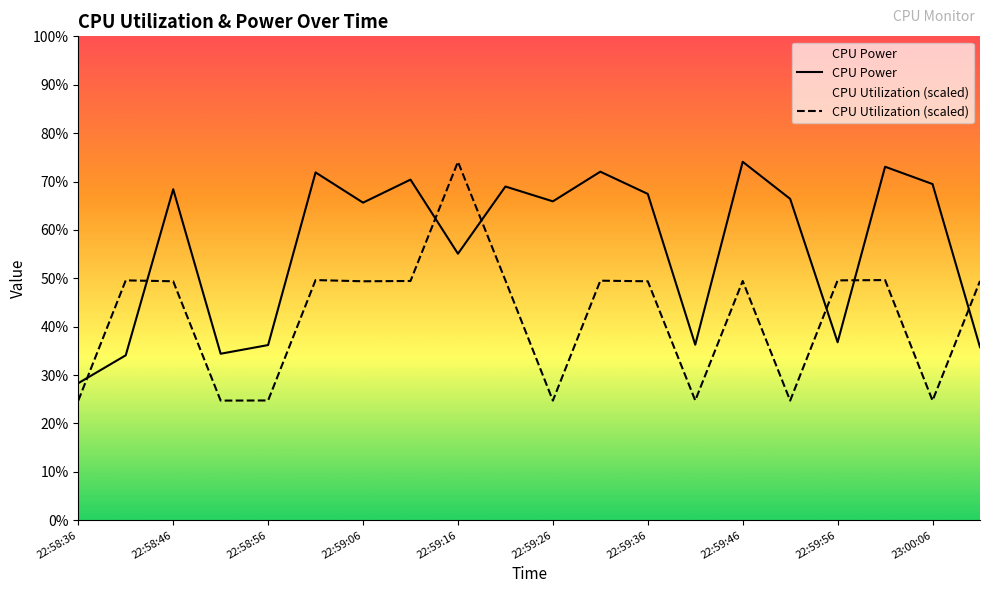

List the labels in order of CPU Power value, largest first.

22:59:46, 23:00:01, 22:59:31, 22:59:01, 22:59:11, 23:00:06, 22:59:21, 22:58:46, 22:59:36, 22:59:51, 22:59:26, 22:59:06, 22:59:16, 22:59:56, 22:59:41, 22:58:56, 23:00:11, 22:58:51, 22:58:41, 22:58:36